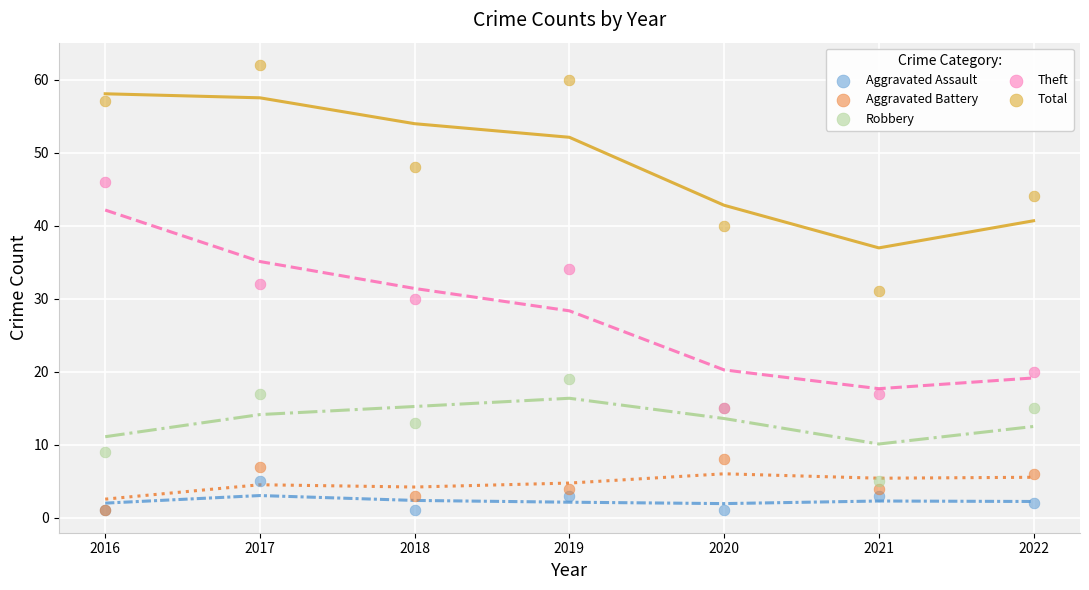

In the Robbery series, what Y value is closest to 12?

13